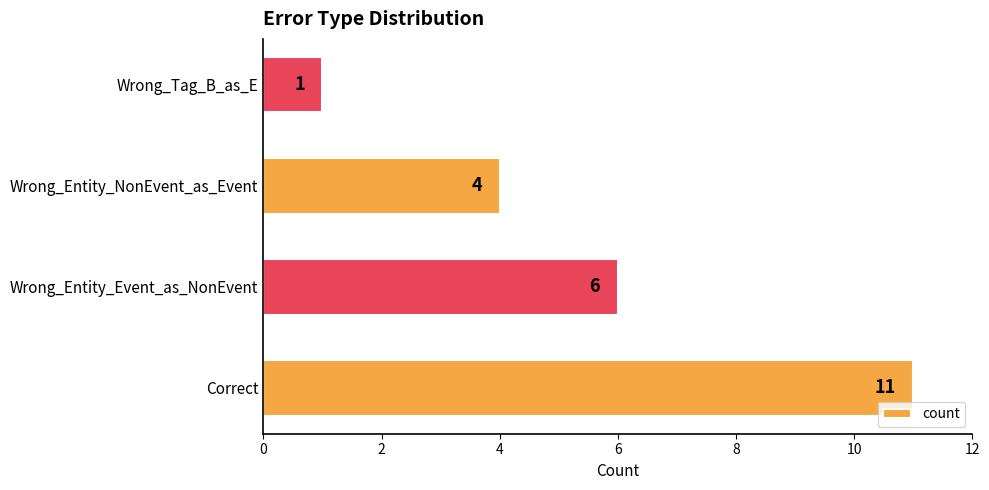

Are the bars grouped side by side (vs. stacked)?

No